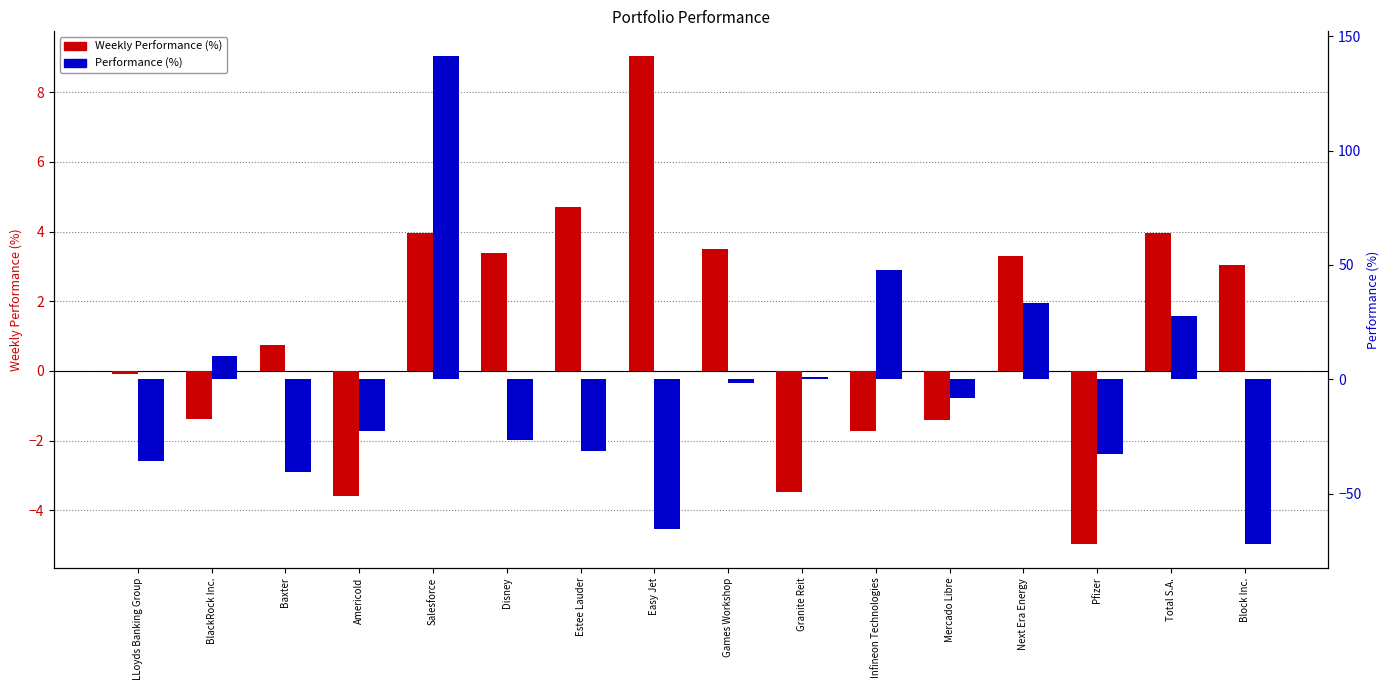

What is the difference between the maximum and minimum values in the Weekly Performance (%) series?

14.0